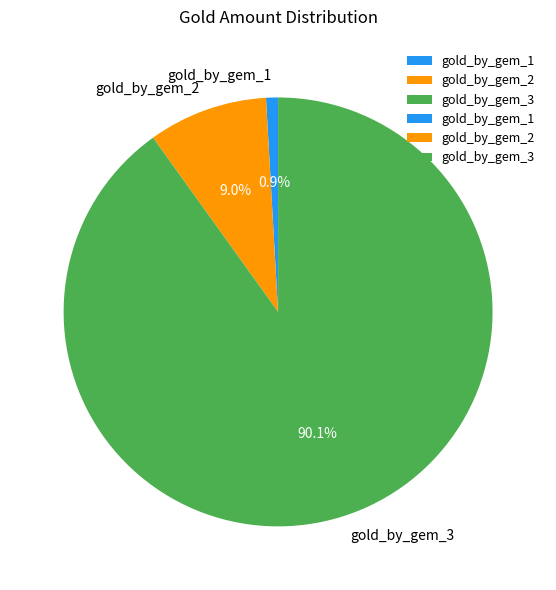

Is it true that gold_by_gem_3 is 99% of the pie?

False